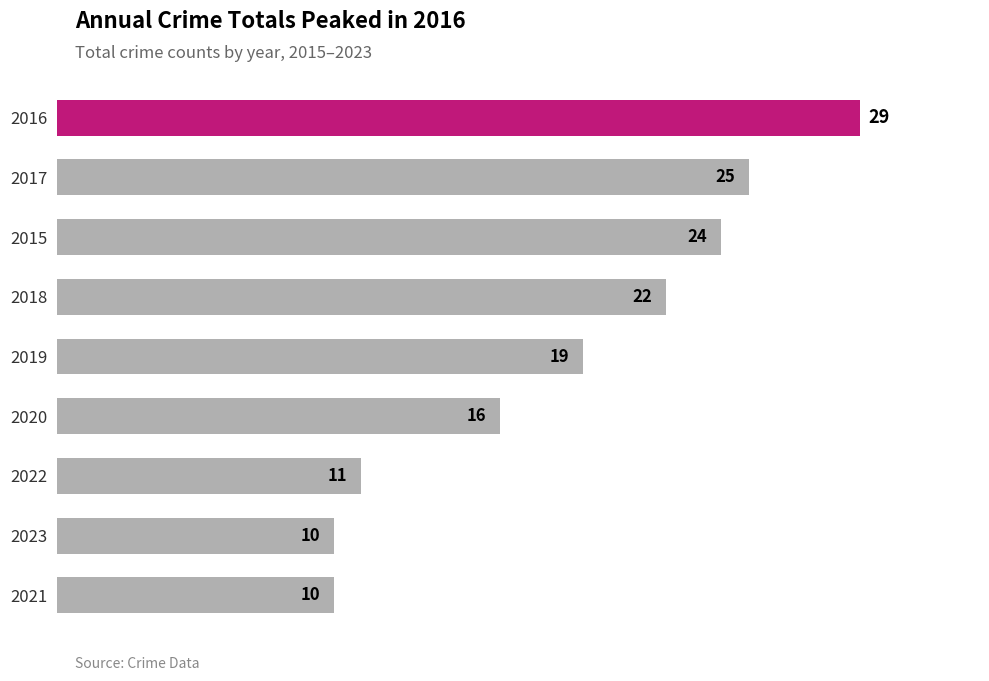

Where is the data nearest to the value 19?

2019